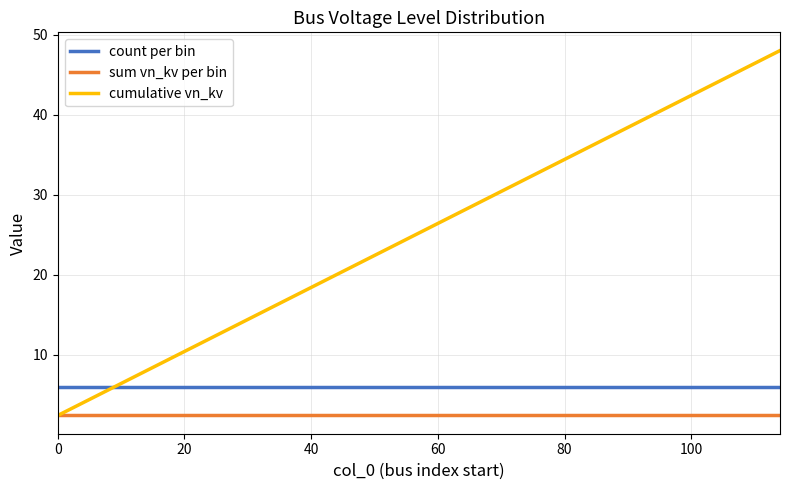

What is the sum of all cumulative vn_kv values?

504.0